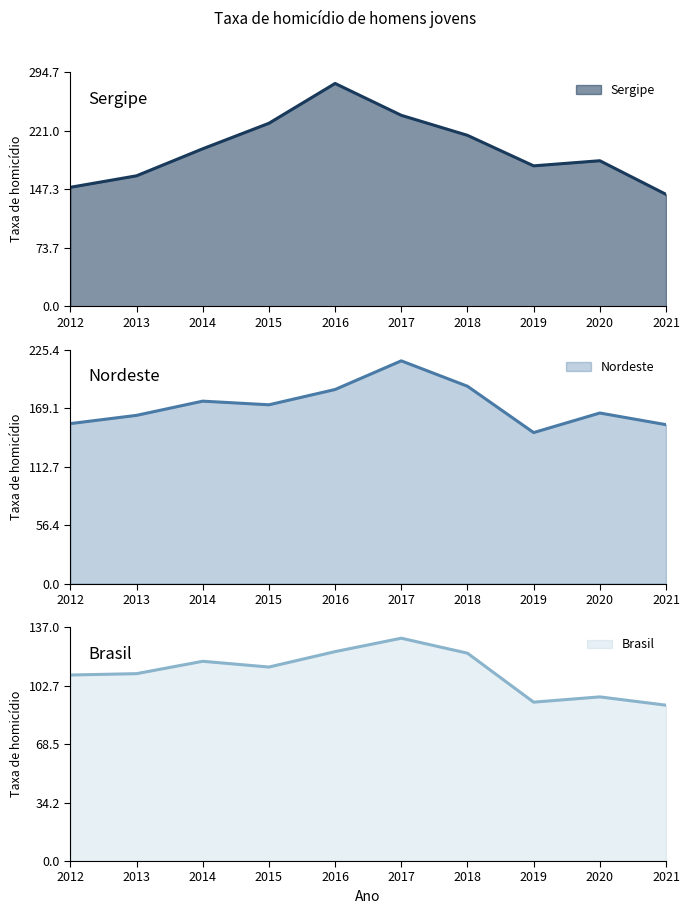

What value does the Sergipe series have at 2020?

183.3